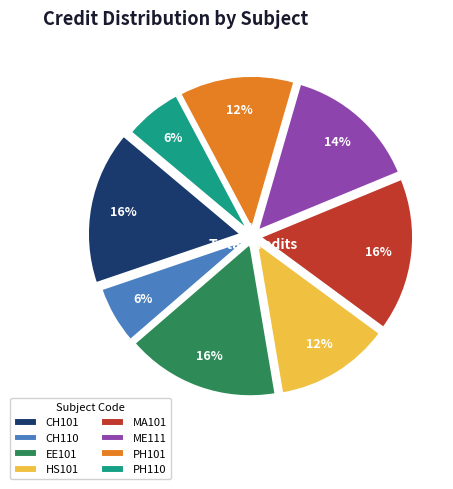

How many segments does this pie chart have?

8